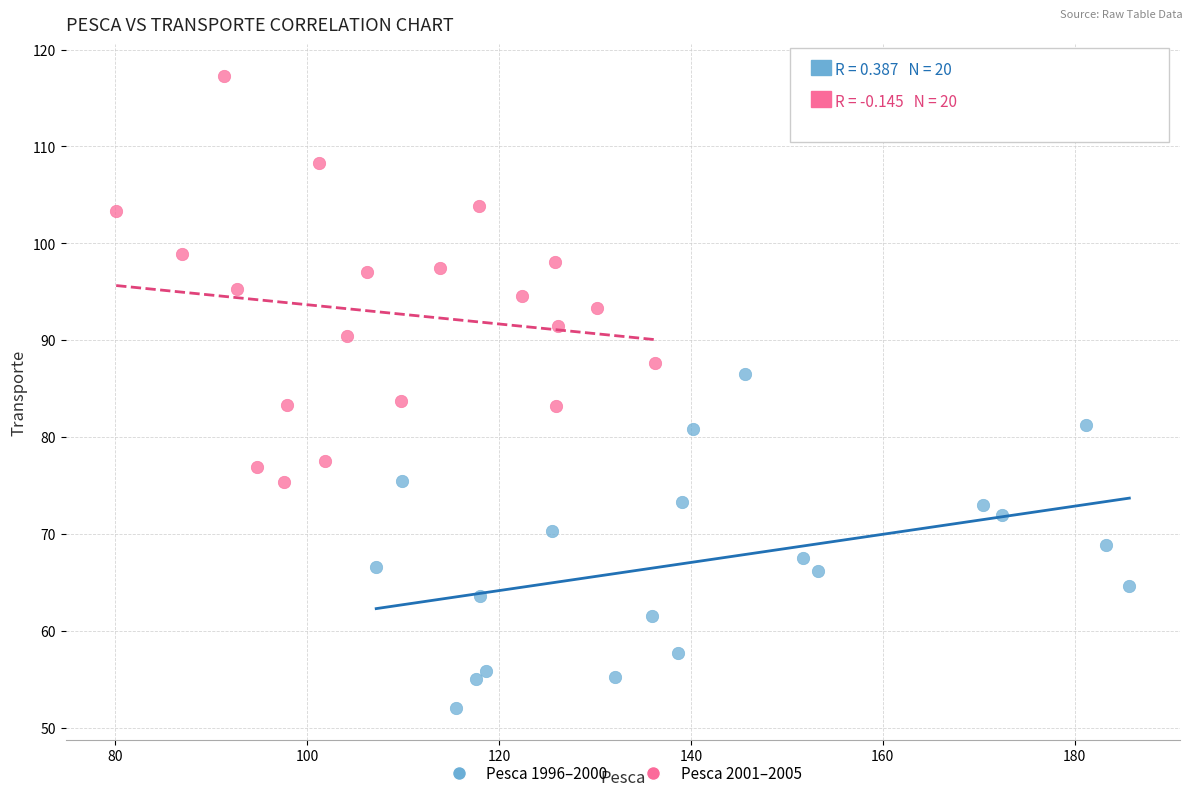

What are all the series names shown in the legend?

Pesca 1996–2000, Pesca 2001–2005